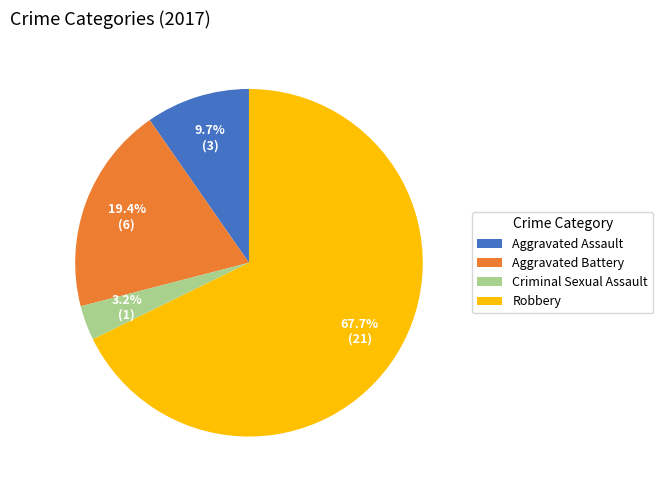

What portion of the pie excludes Criminal Sexual Assault?

96.8%